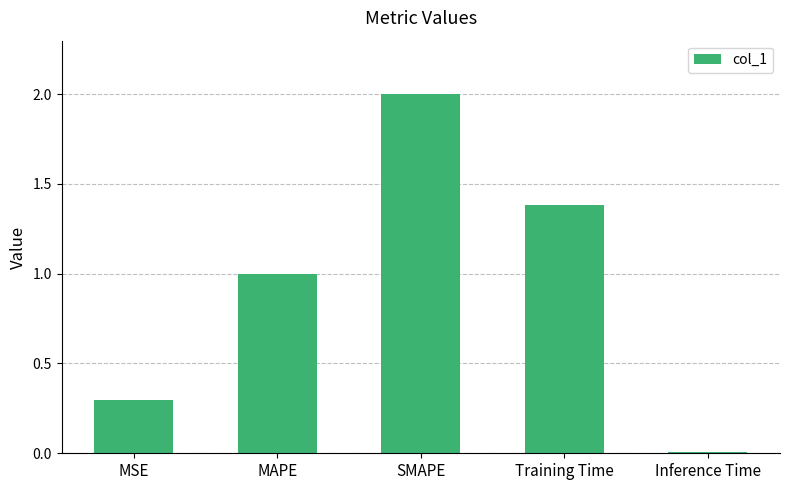

Between SMAPE and MSE, which is larger?

SMAPE